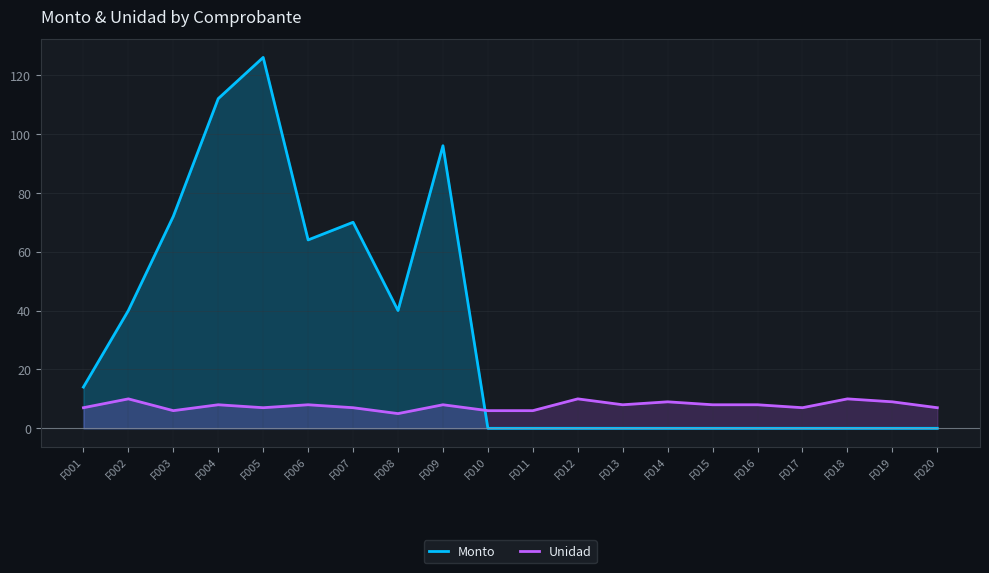

True or false: Unidad has a value of 9 at F014.

True